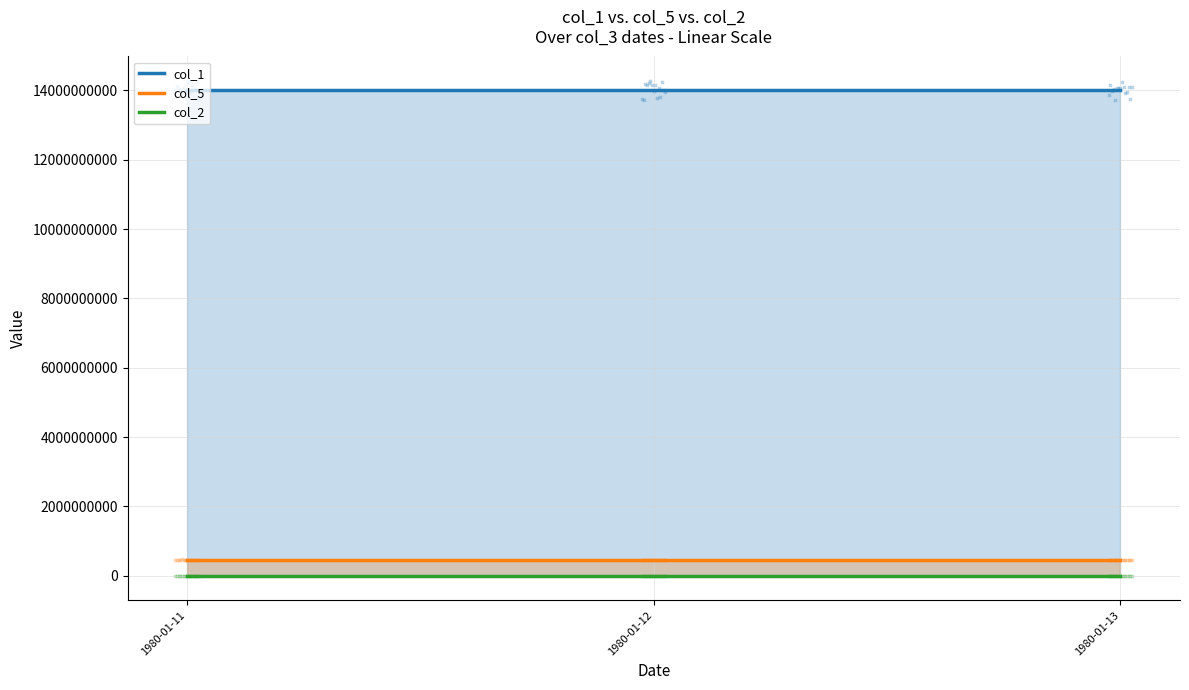

Is the value of col_2 at 1980-01-11 greater than the value of col_1 at 1980-01-11?

No